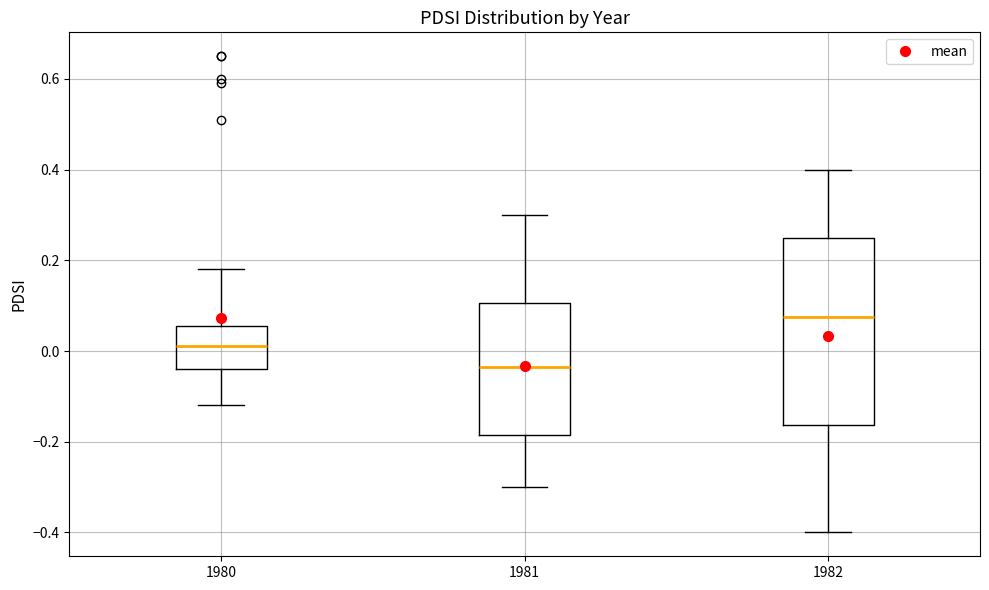

Reading left to right, read every box against the y-axis: the position of its median line, the range the box covers, and the ends of its whiskers. The values are not printed on the chart, so give them approximately, as read against the axis.

1980: median 0.02, box -0.04 to 0.06, whiskers -0.12 to 0.18
1981: median -0.04, box -0.18 to 0.10, whiskers -0.30 to 0.30
1982: median 0.08, box -0.16 to 0.26, whiskers -0.40 to 0.40